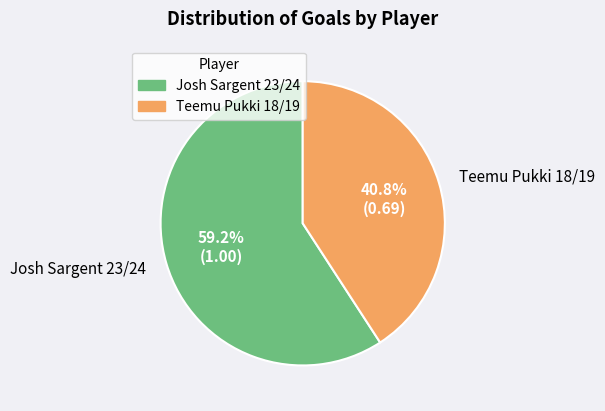

What is the majority slice?

Josh Sargent 23/24